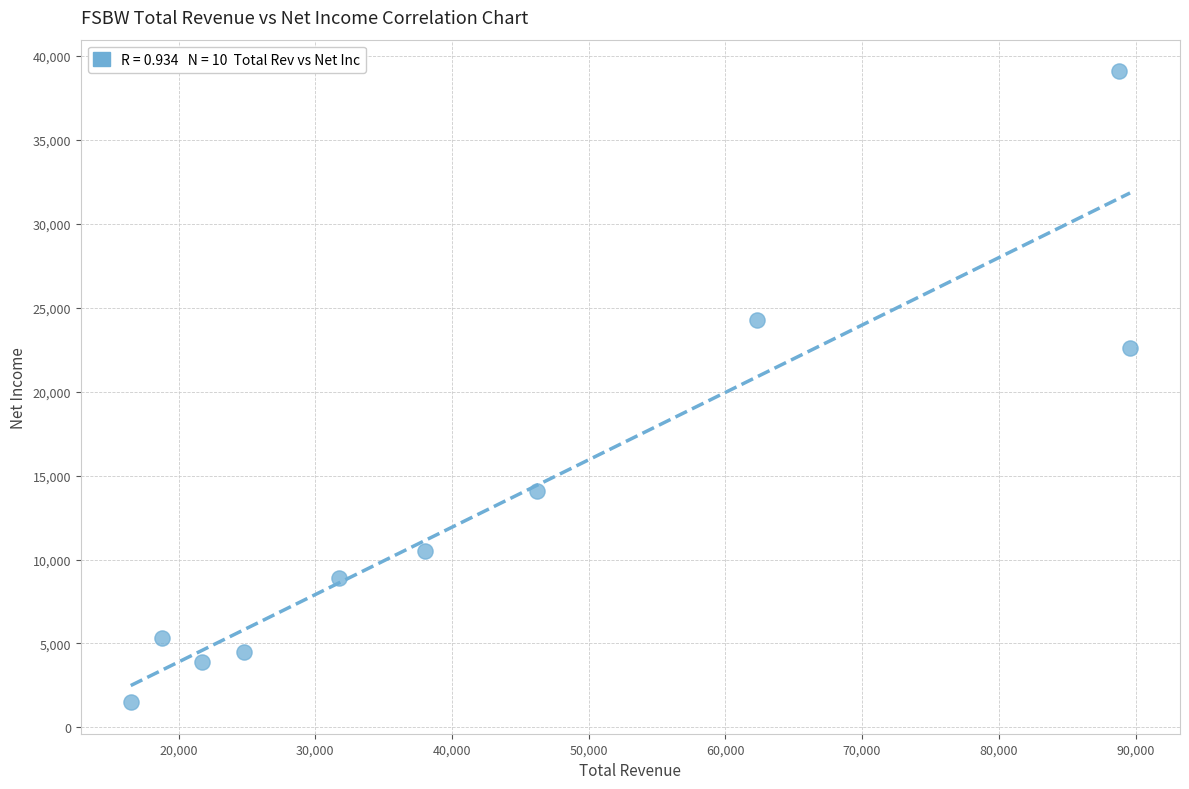

What is the average Y value?

13470